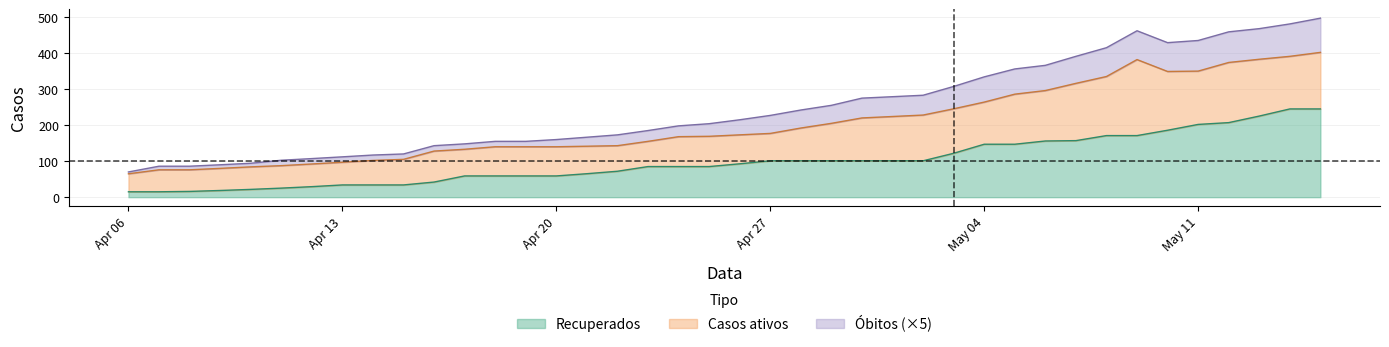

What is the lowest value of the Recuperados series?

15.0